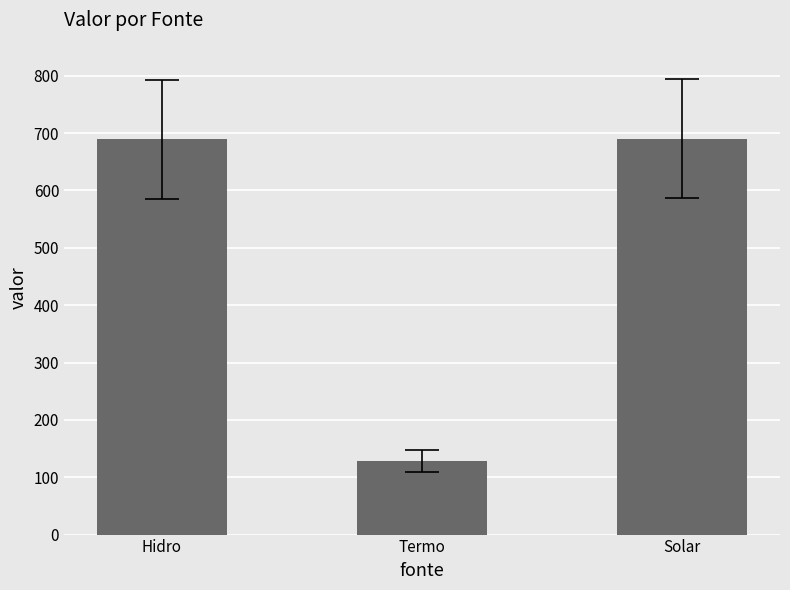

What is the ratio of the value at Solar to the value at Termo?

5.4